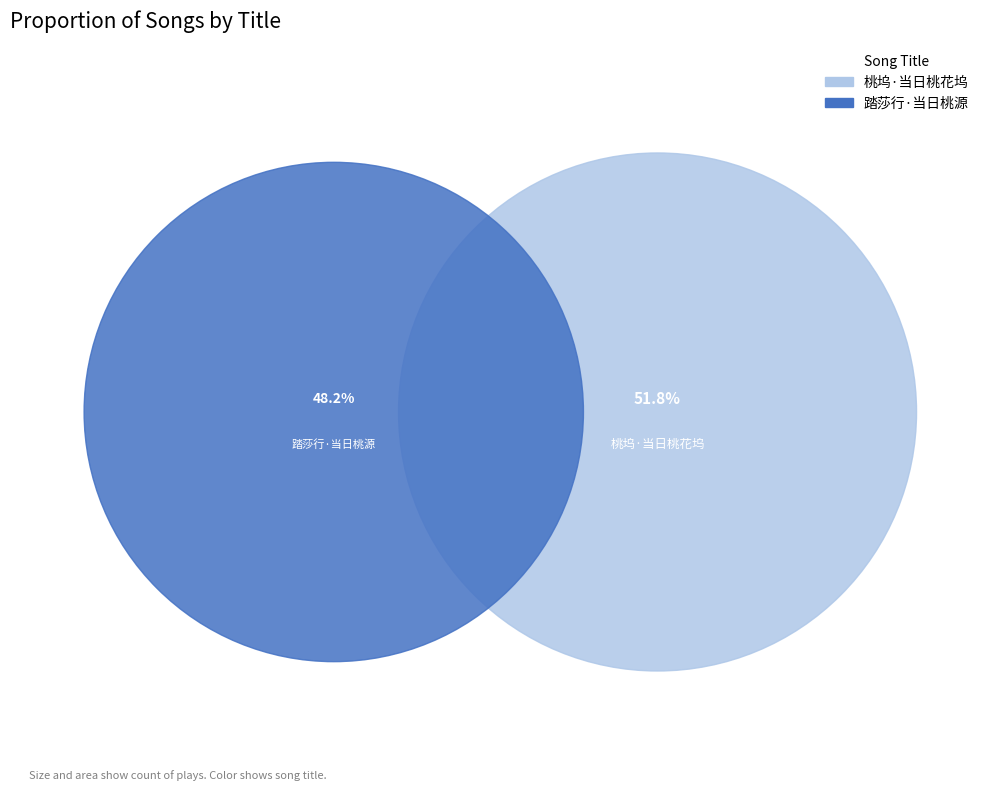

Is it true that 桃坞·当日桃花坞 is 52% of the pie?

True